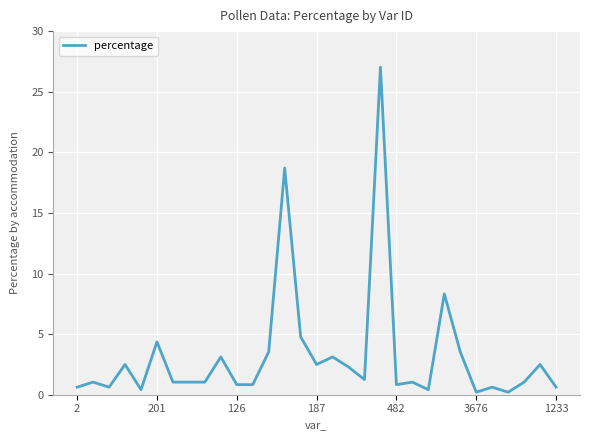

What is the maximum value shown in the chart?

27.0